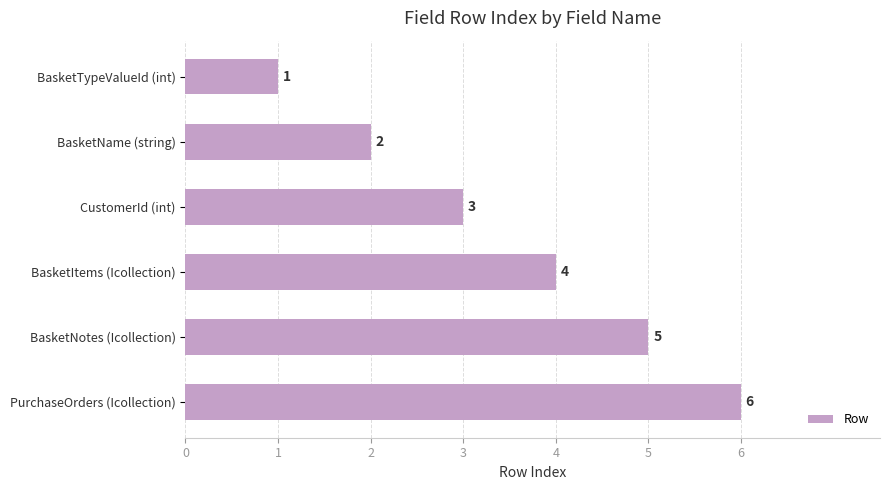

Where is the data nearest to the value 3?

CustomerId (int)